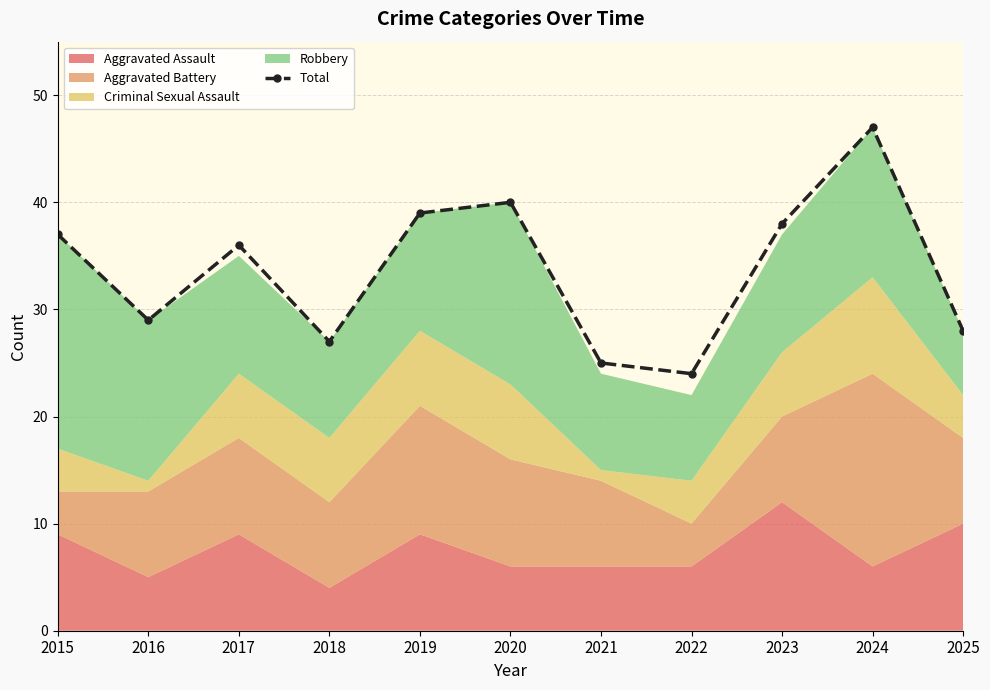

What is the sum of the values at 2021 and 2018?

52